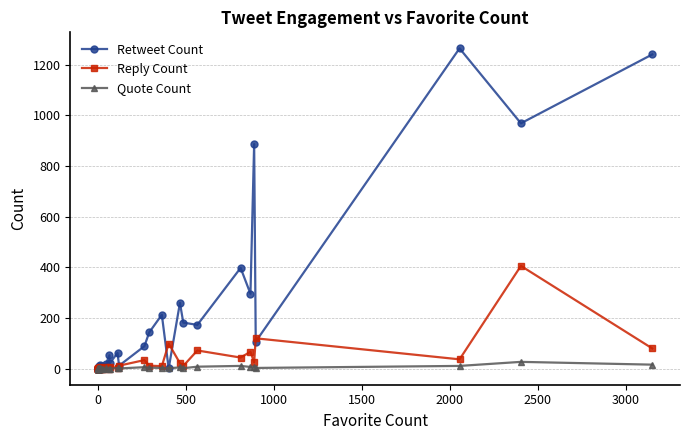

How many values in the Reply Count series are below 2?

18